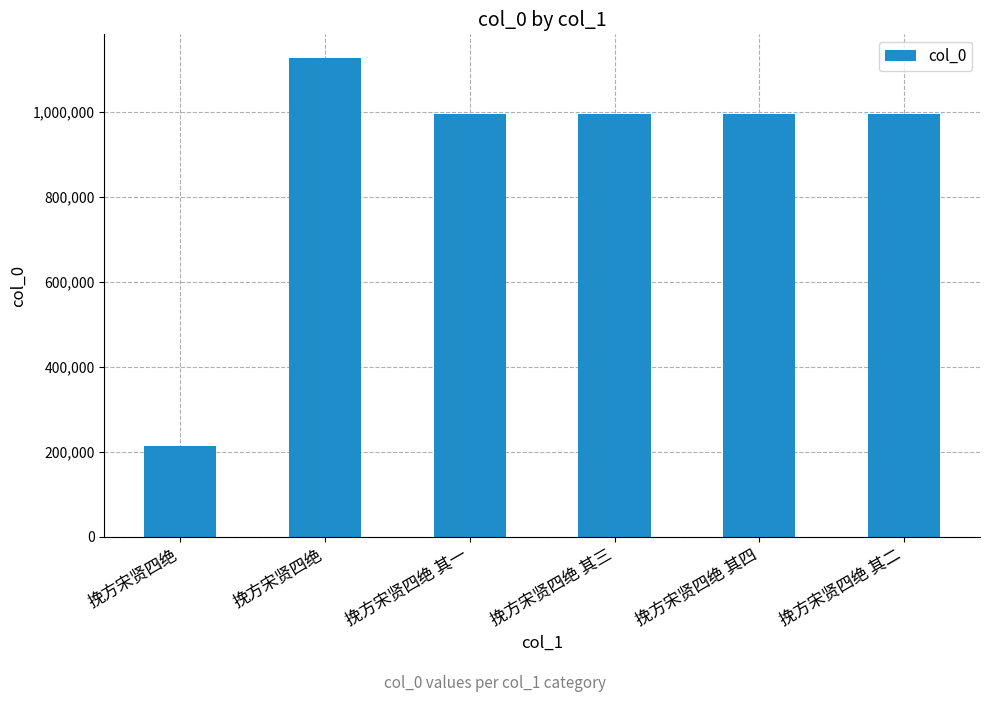

Between 挽方宋贤四绝 and 挽方宋贤四绝, which is larger?

挽方宋贤四绝